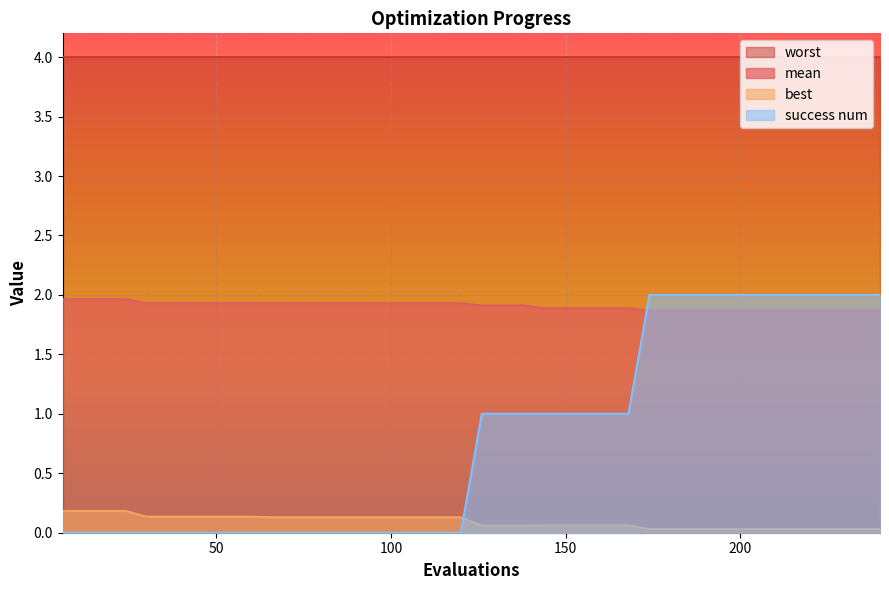

List the series in order of their overall mean, lowest first.

best, success num, mean, worst